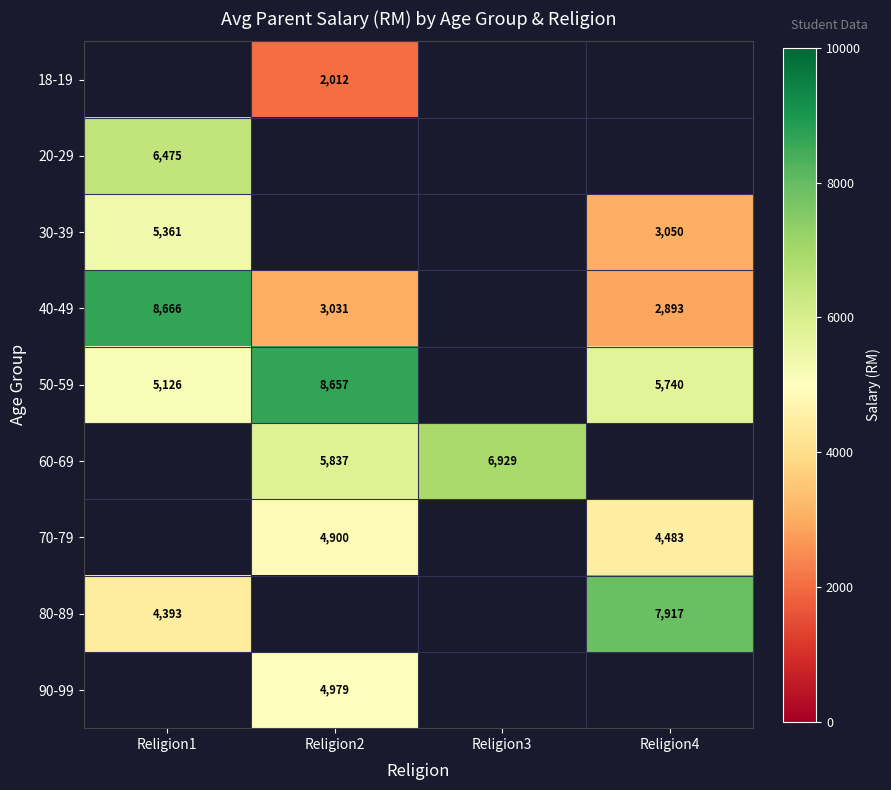

True or false: 70-79 has a value of 4900 at Religion2.

True